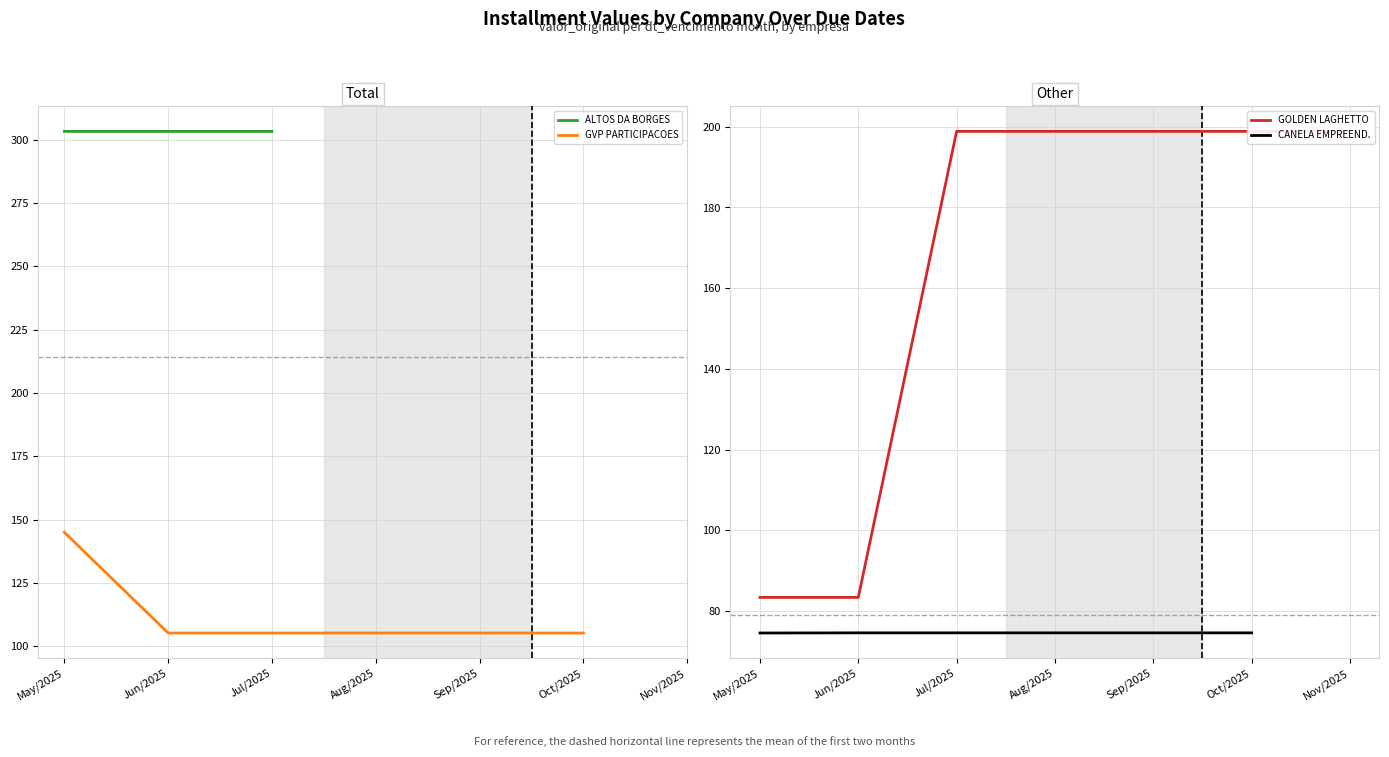

True or false: GVP PARTICIPACOES has a value of 105.2 at Aug/2025.

True